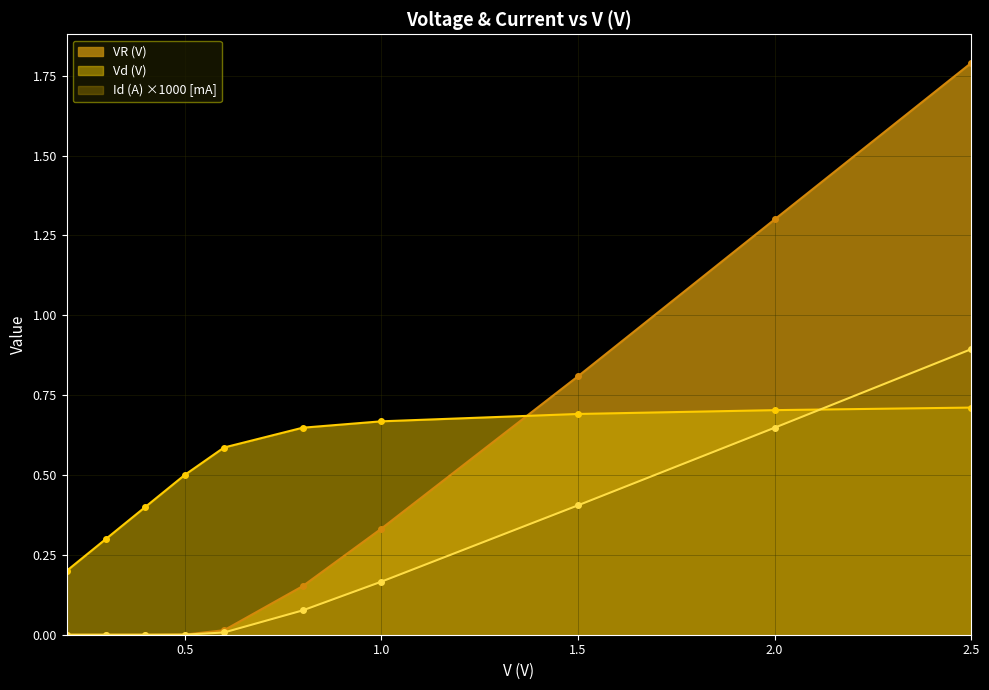

Which series has the largest total across all categories?

Vd (V)